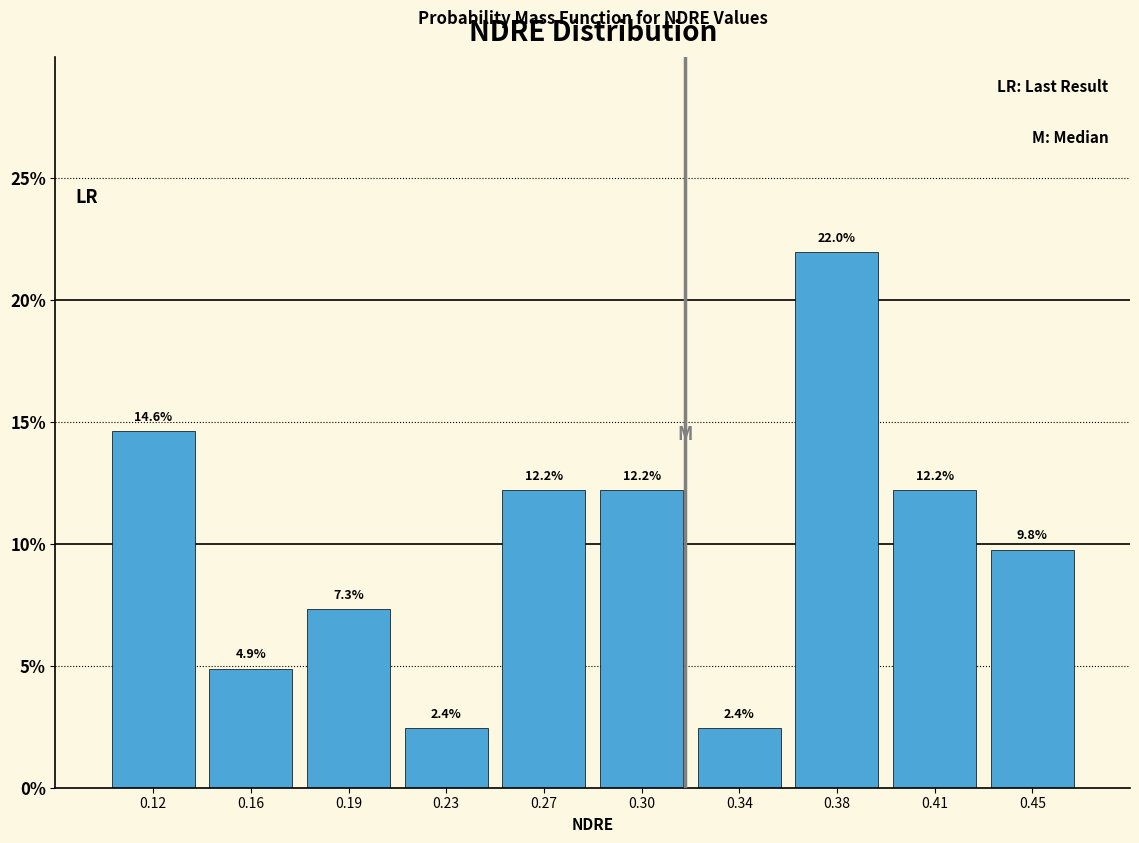

Reading left to right, transcribe all the data shown in this chart.

14.6	4.9	7.3	2.4	12.2	12.2	2.4	22.0	12.2	9.8